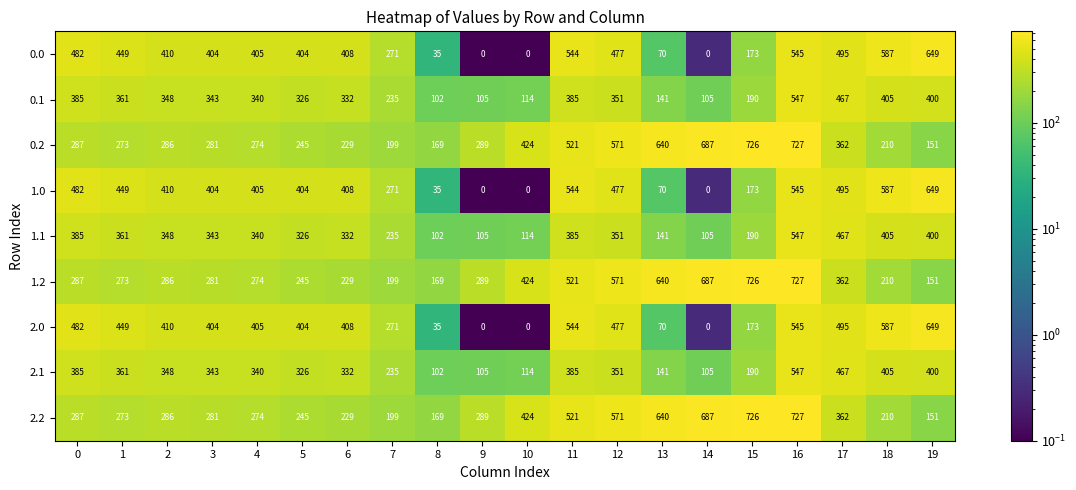

Where is 2.2 nearest to the value 439?

10